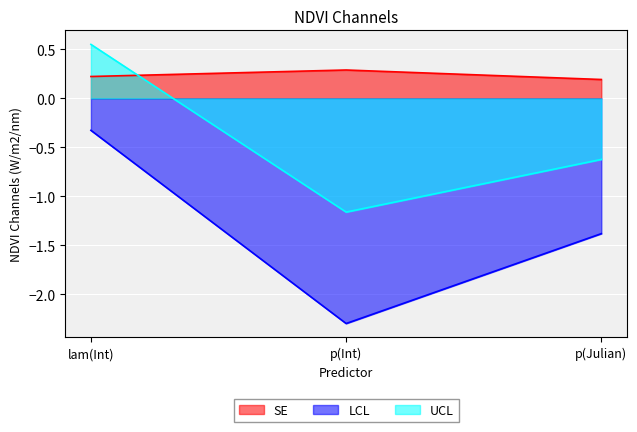

List the series in order of their peak value, lowest first.

LCL, SE, UCL